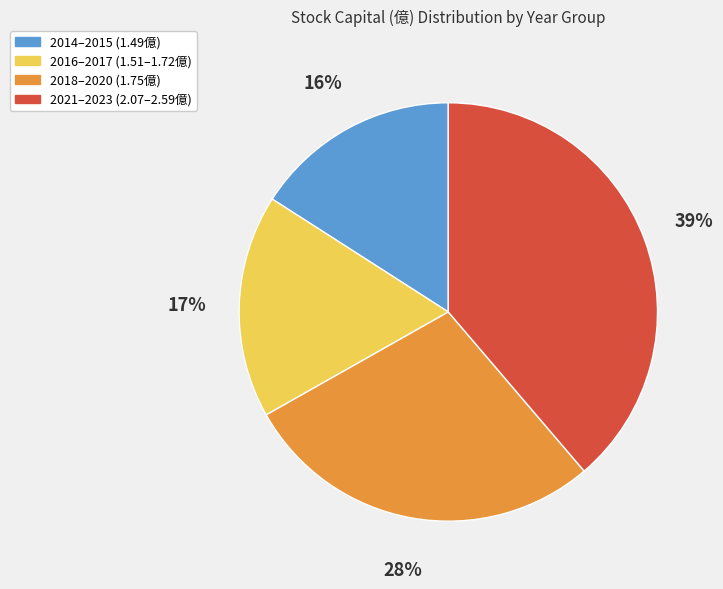

Is there a majority slice in this chart?

No